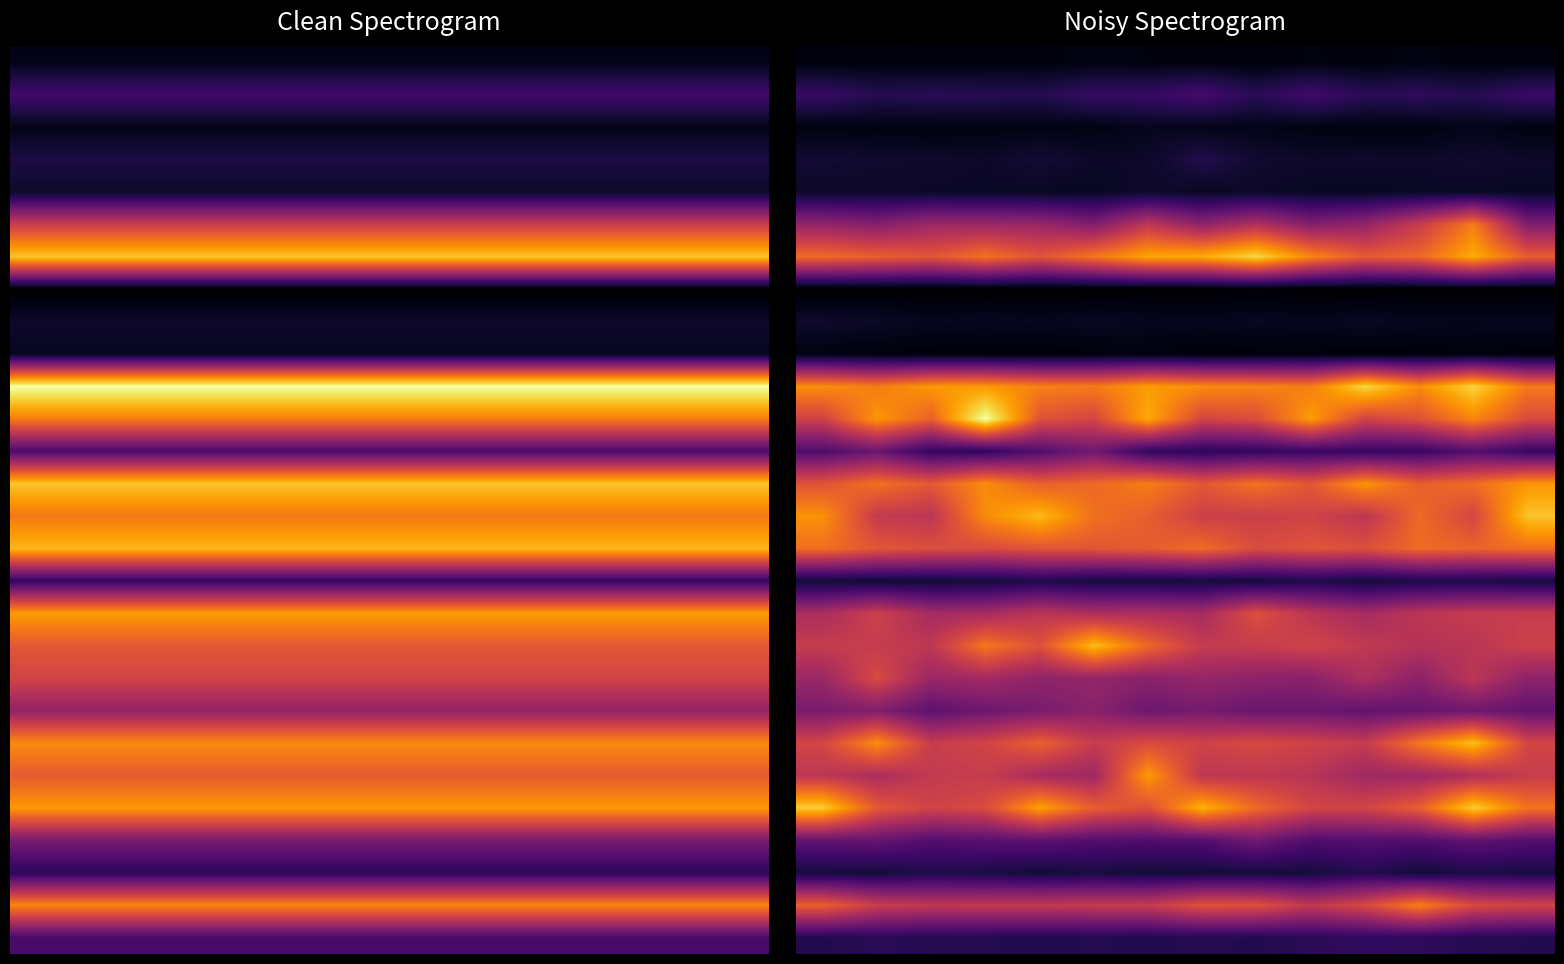

At how many categories does at least one series exceed 62?

14